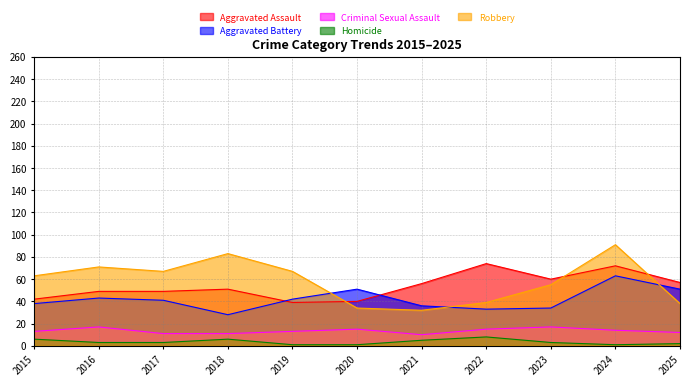

Which series ends up on top after the final intersection of Robbery and Aggravated Assault?

Aggravated Assault